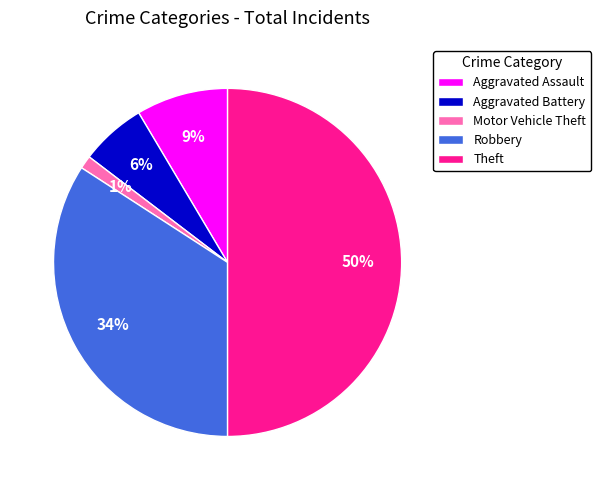

Is Aggravated Assault the majority of the pie?

No